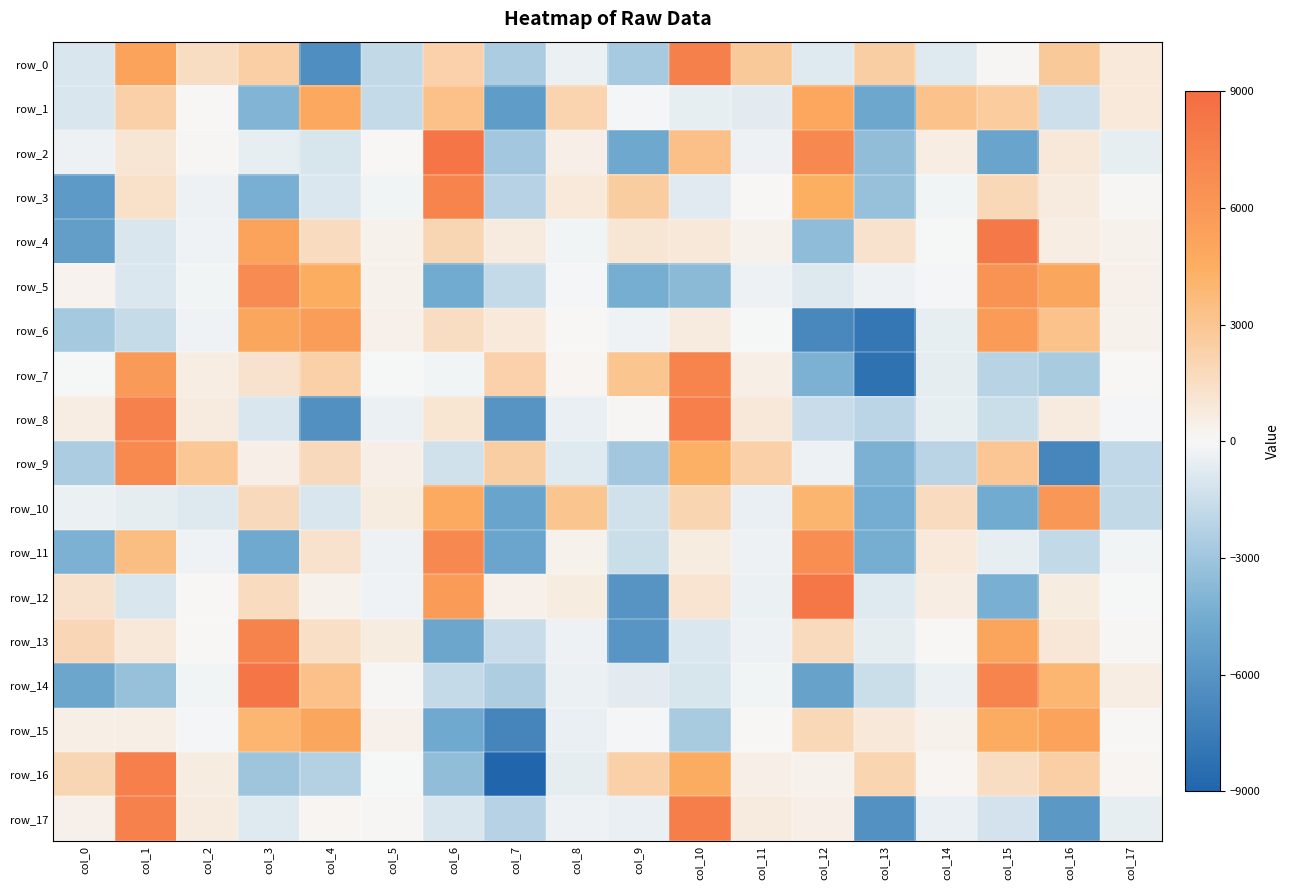

Reading left to right, extract all data points from this chart.

row_0: -1050.1	5230.0	1553.3	2442.3	-6466.2	-1816.0	2287.2	-2598.9	-380.9	-2682.3	7598.3	2793.9	-788.3	2527.9	-825.3	123.3	2748.7	812.4
row_1: -1053.9	2376.7	39.3	-3957.4	4898.1	-1731.1	3288.4	-5537.1	2168.6	-110.6	-561.4	-663.2	4951.5	-4817.9	3179.0	2655.3	-1411.4	805.9
row_2: -328.0	1054.3	110.4	-512.2	-1121.1	63.8	8432.5	-2826.8	435.4	-4778.5	3331.3	-303.6	7076.6	-3474.5	573.0	-5058.9	858.8	-505.4
row_3: -5632.0	1371.1	-294.5	-4315.6	-933.2	-201.3	7314.3	-2215.9	801.5	2541.9	-724.2	48.5	4480.1	-3250.0	-152.5	1833.5	733.6	99.7
row_4: -5408.3	-1002.5	-227.7	5208.6	1617.6	337.9	2020.3	756.6	-178.9	1030.9	883.4	287.9	-3579.2	1206.0	-63.7	8182.7	588.2	323.4
row_5: 233.6	-945.0	-180.9	6870.1	4544.1	333.2	-4593.6	-1720.4	-87.9	-4388.7	-3700.3	-302.9	-875.0	-297.3	-94.6	6274.8	5053.8	408.8
row_6: -2757.9	-1663.3	-249.7	5002.4	5567.1	375.4	1561.7	779.6	31.4	-223.3	761.4	-31.7	-6757.1	-7806.0	-527.3	5748.0	3173.5	334.2
row_7: -69.9	5818.3	630.0	1241.7	2362.2	-46.9	-142.7	2316.0	192.9	3027.6	7451.3	495.2	-4164.7	-8174.6	-624.1	-2163.6	-2634.7	23.2
row_8: 608.6	7529.9	725.5	-1005.8	-6309.7	-410.5	1103.1	-6029.0	-461.1	100.4	7729.6	874.3	-1572.1	-1981.3	-535.5	-1529.5	756.2	-127.9
row_9: -2559.3	6921.5	2884.0	431.2	1762.2	488.8	-1316.1	2463.7	-794.1	-2875.0	4346.7	2351.9	-307.8	-4214.1	-2106.5	2957.8	-6944.0	-1885.9
row_10: -361.7	-576.1	-911.1	1808.3	-998.1	672.0	4746.9	-4993.3	3034.3	-1309.2	2044.5	-431.8	4036.2	-4434.4	1649.4	-4585.0	6019.9	-1793.7
row_11: -4217.9	3484.3	-219.5	-4681.1	1263.3	-336.3	7039.8	-4935.5	324.3	-1535.0	640.4	-291.0	6633.1	-4424.2	802.4	-546.5	-1790.9	-186.3
row_12: 1242.1	-1019.9	66.6	1665.1	343.3	-212.1	5719.8	415.8	700.8	-6042.0	1151.6	-410.1	8333.9	-805.0	591.2	-4302.4	650.1	-59.9
row_13: 1937.4	855.3	35.1	7504.7	1430.2	642.8	-4863.1	-1593.1	-294.1	-5964.4	-983.6	-316.2	1700.4	-624.3	11.6	5118.1	959.8	110.0
row_14: -4918.6	-3263.6	-203.5	8374.3	3265.4	138.6	-1713.7	-2508.8	-372.0	-700.3	-1071.3	-142.1	-5164.2	-1498.4	-390.0	7387.1	3942.1	618.8
row_15: 527.8	527.5	-72.0	3976.8	5031.7	412.1	-4708.1	-6977.4	-462.1	-80.8	-2634.4	8.1	1857.2	905.4	298.8	4574.3	5292.5	15.7
row_16: 2009.2	7693.6	644.0	-2959.5	-2270.3	-19.4	-3477.4	-8954.2	-613.9	2348.1	4609.8	445.5	322.6	2082.2	141.8	1579.7	2420.6	188.9
row_17: 390.1	7569.2	715.6	-796.2	185.0	94.2	-1040.4	-2215.3	-319.3	-423.2	7738.0	735.2	467.9	-6217.4	-478.3	-1251.5	-5817.5	-546.2